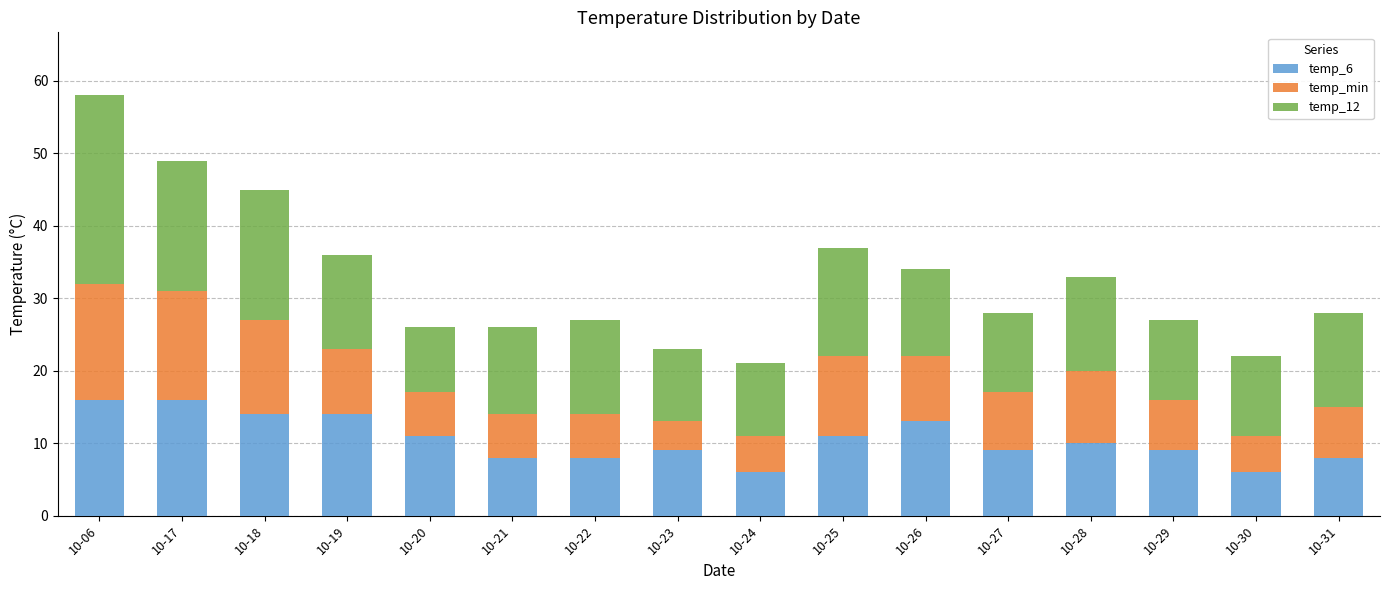

Are the bars horizontal?

No